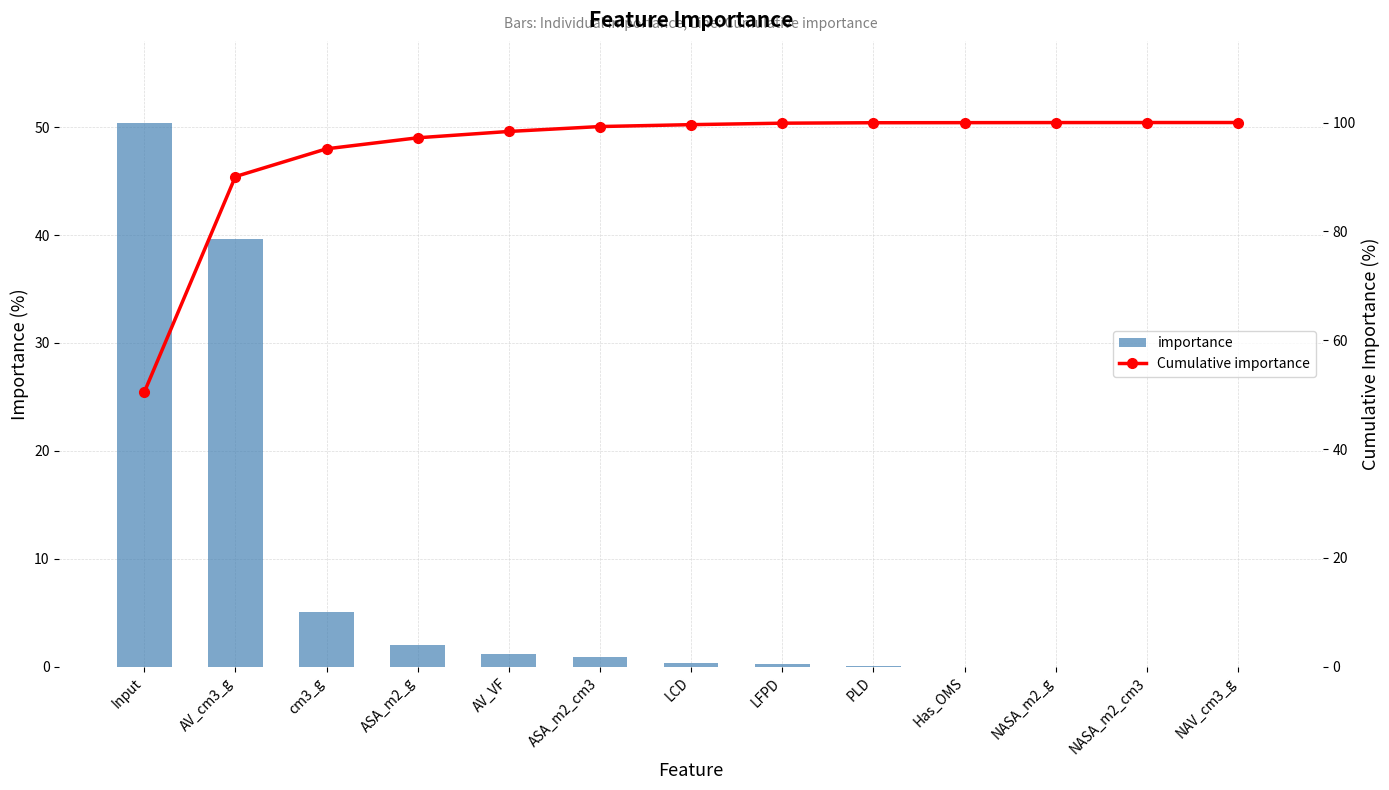

At ASA_m2_g, list the series in order from largest to smallest.

Cumulative importance, importance